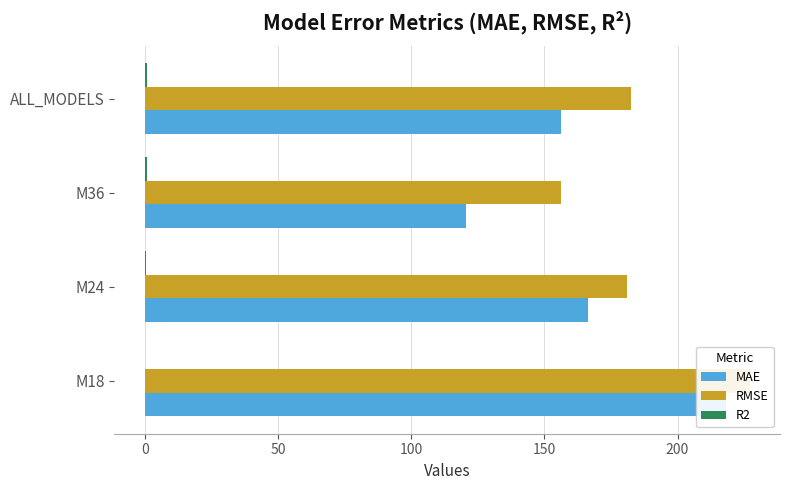

What is the lowest value of the RMSE series?

156.2